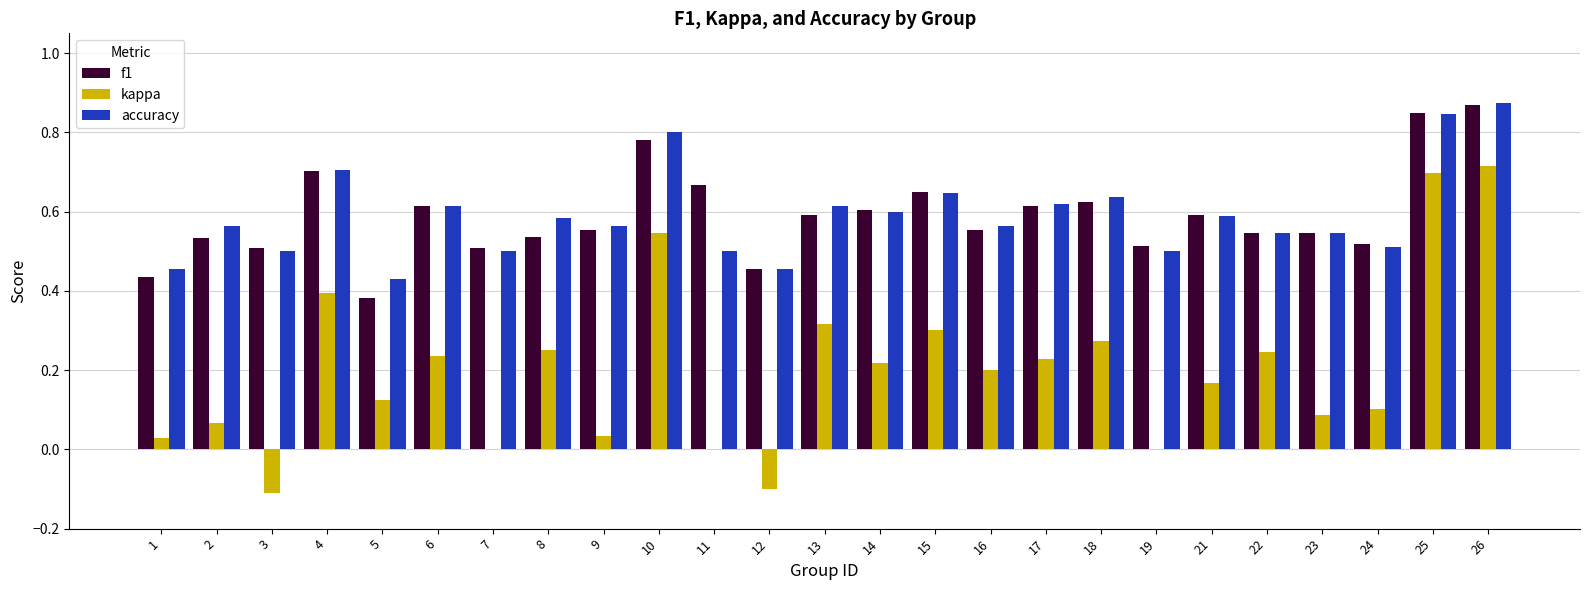

At which label is accuracy closest to 0?

5